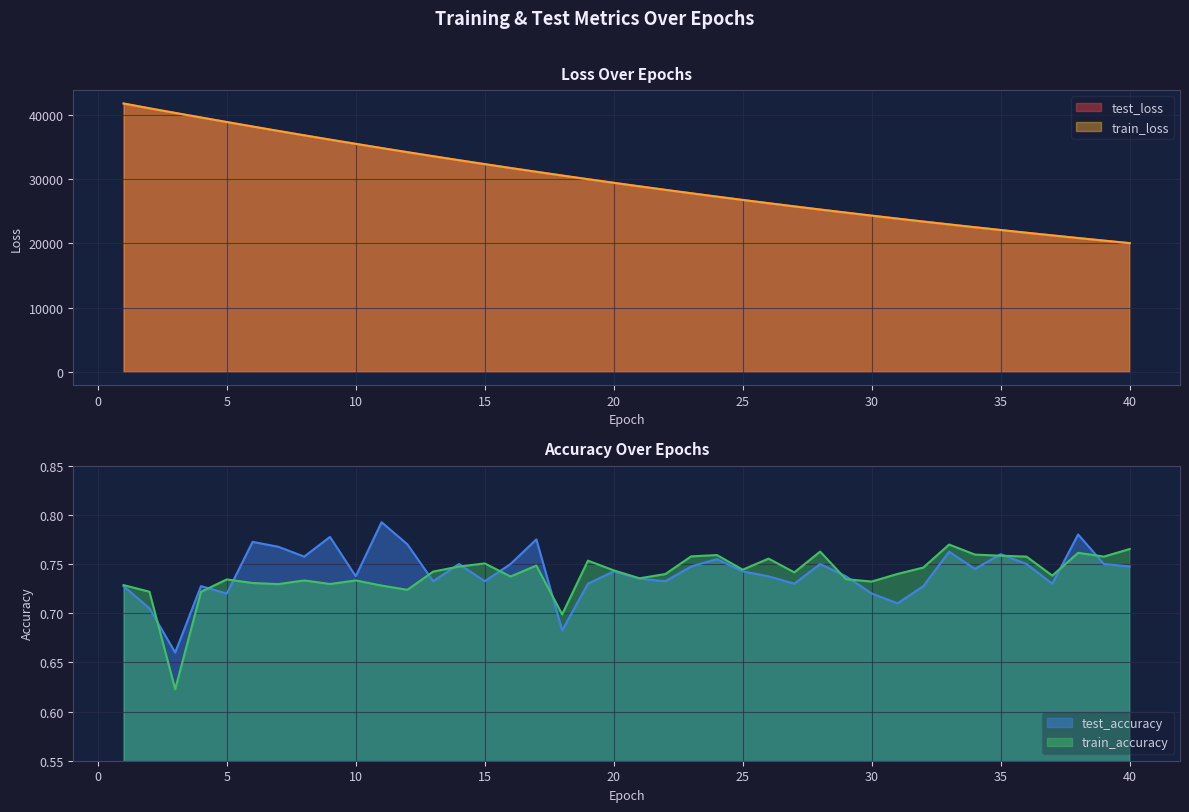

What is the value of the test_accuracy point at the 9th from the left?

0.8